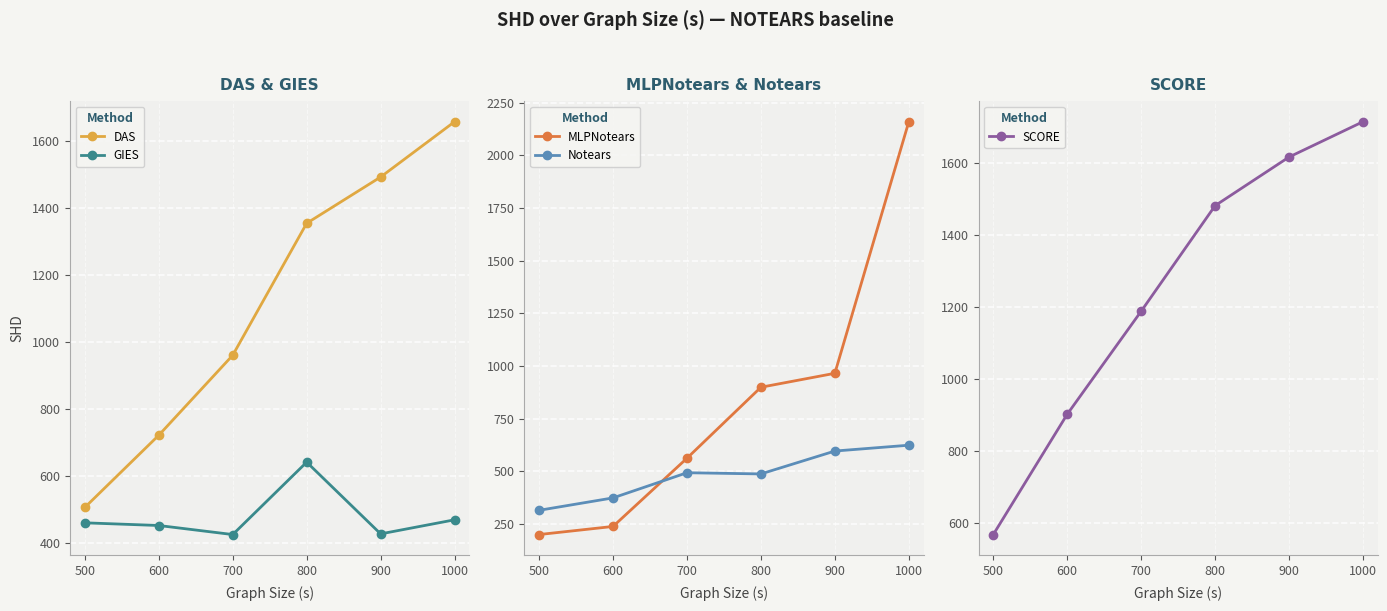

The value of DAS at 800 is 1353.7. True or false?

True